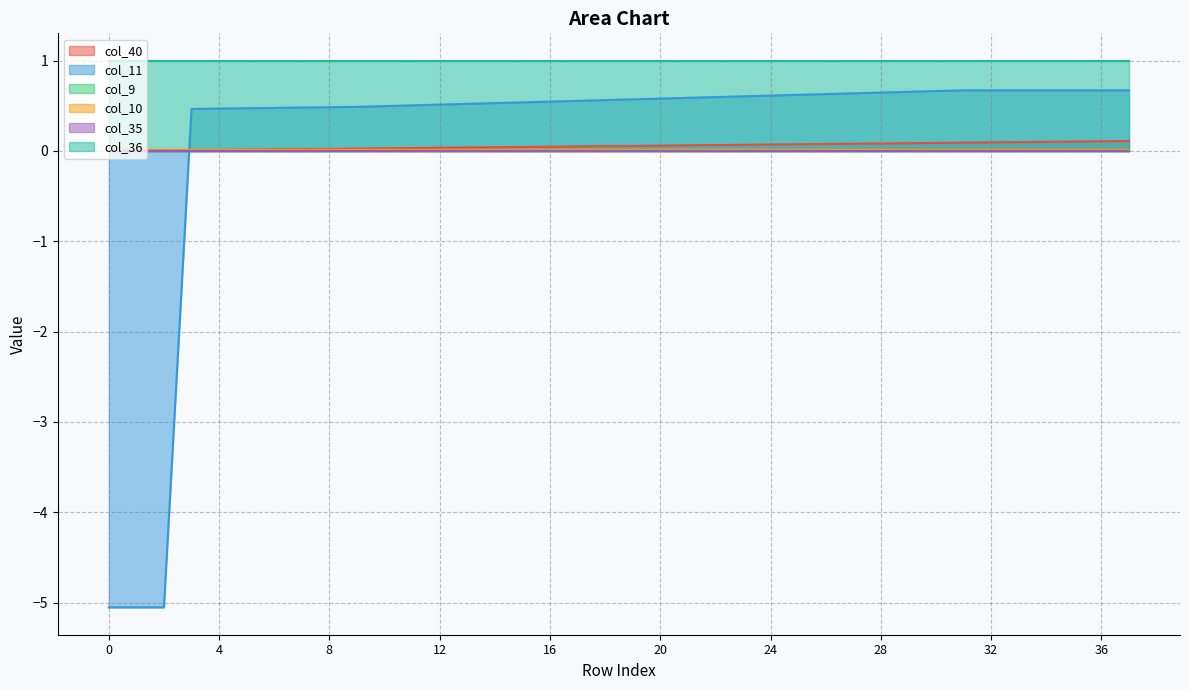

What is the sum of all col_11 values?

5.1